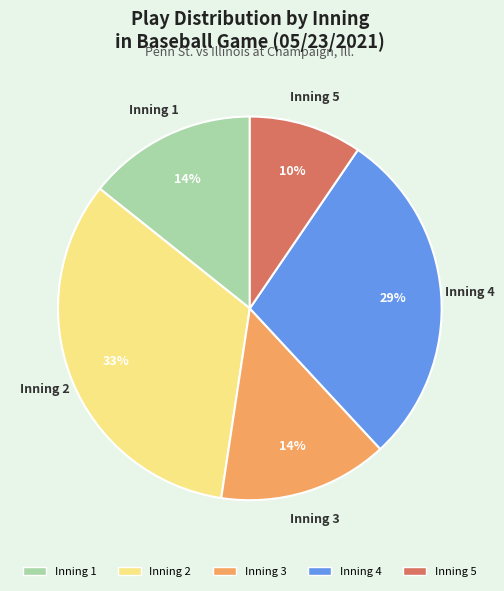

What is the ratio of the value at Inning 5 to the value at Inning 1?

0.7